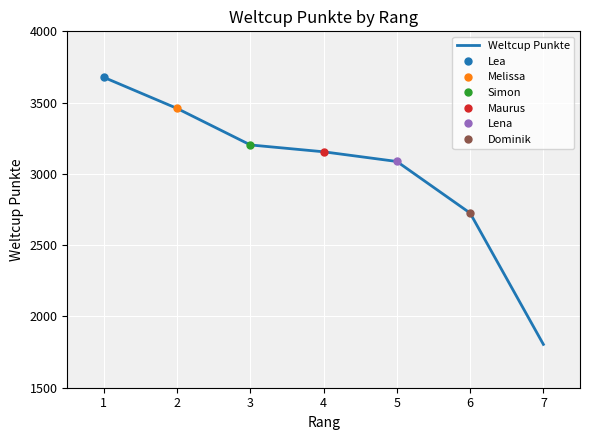

How many lines are shown in the chart?

1